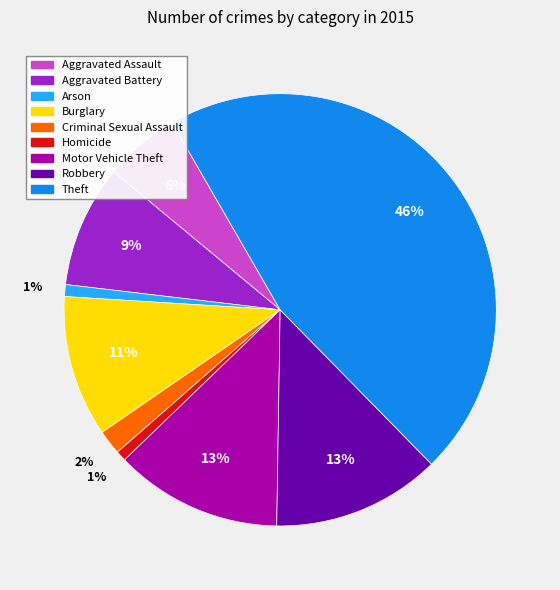

Count the number of slices in the pie.

9